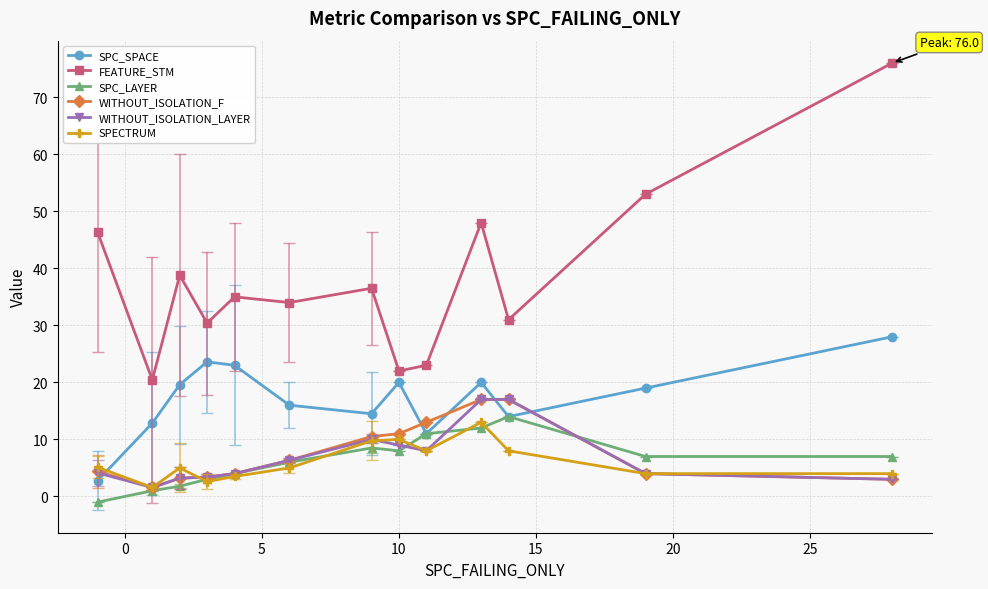

Which series has the largest total across all categories?

FEATURE_STM